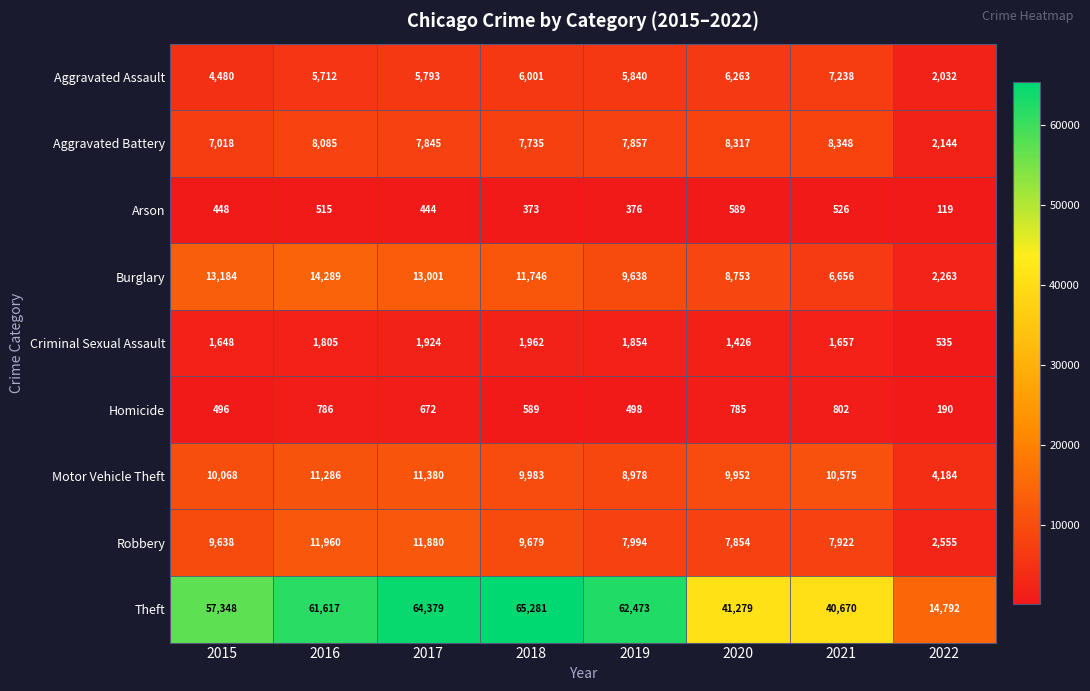

At how many categories does at least one series exceed 42632?

5